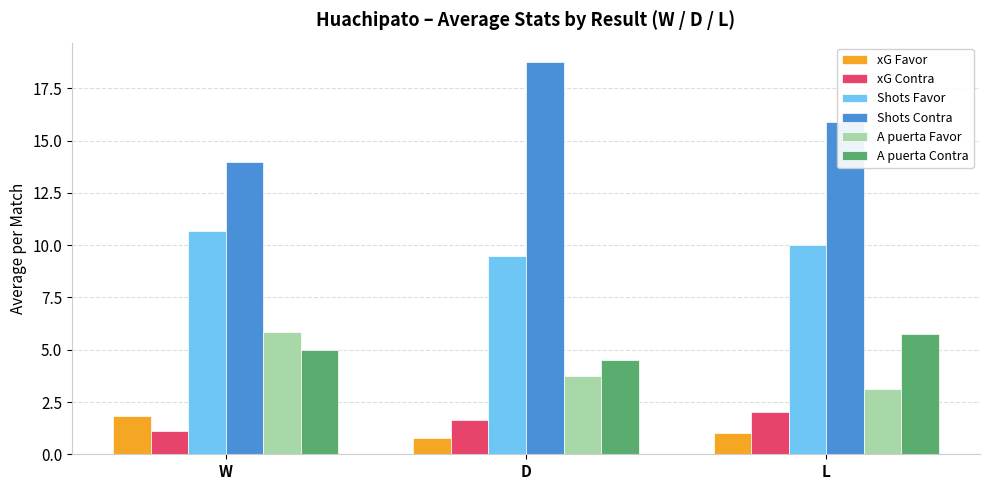

What is the maximum value shown in the chart?

18.8